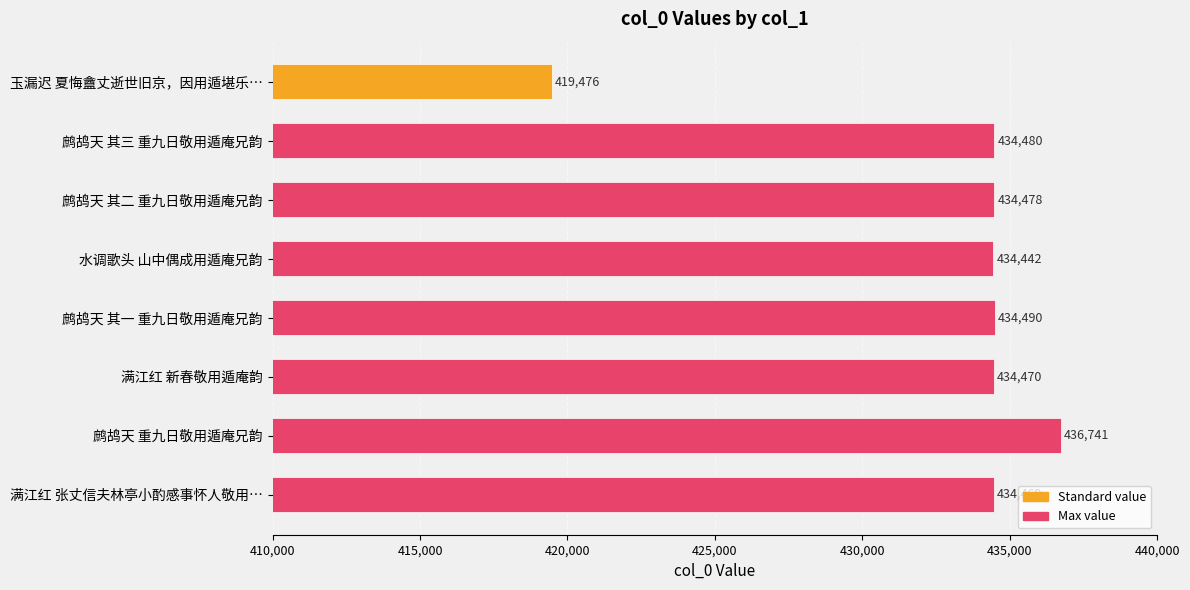

Does the chart contain any negative values?

No